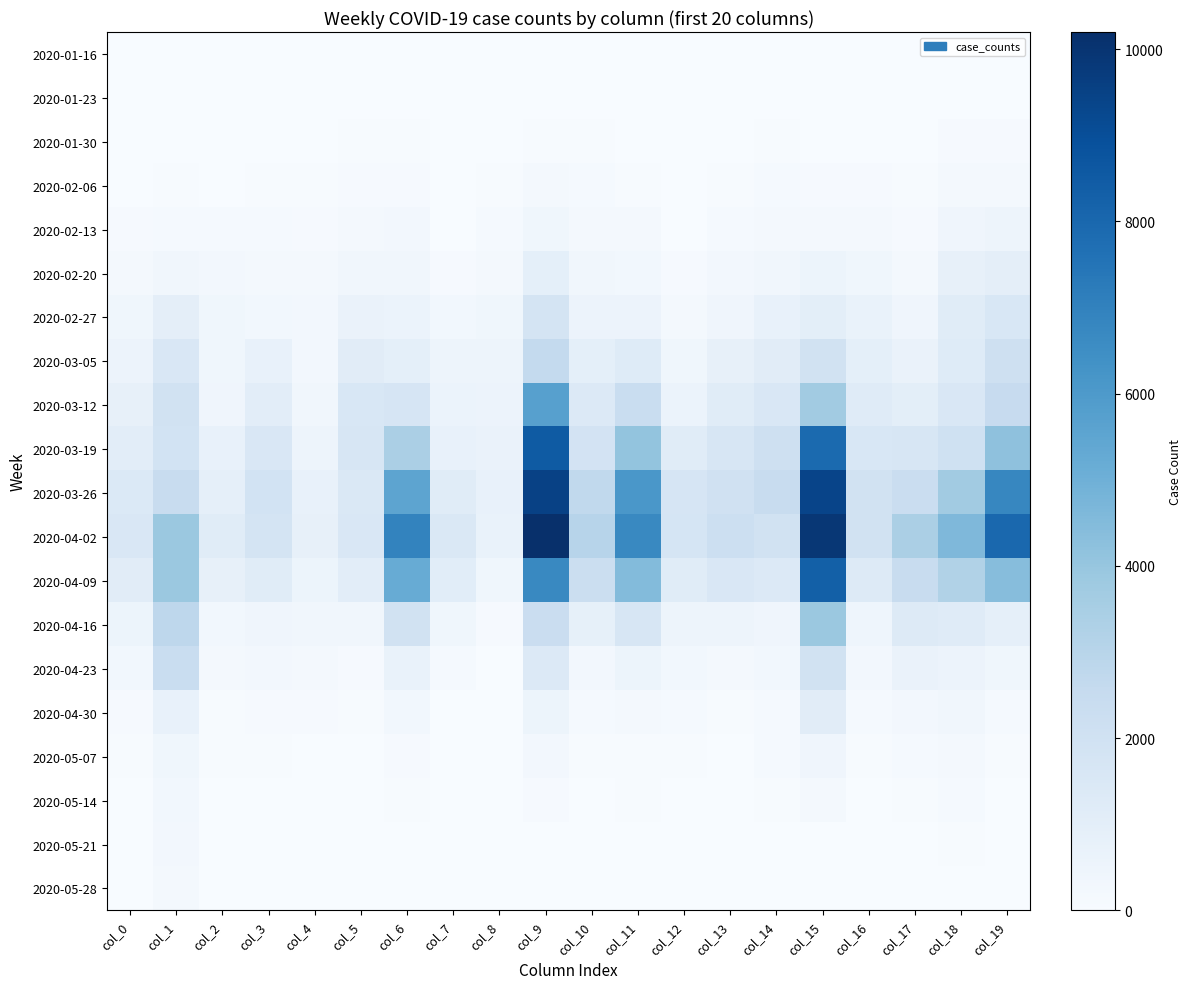

Reading left to right, extract all data points from this chart.

2020-01-16: col_0=0	col_1=0	col_2=0	col_3=0	col_4=0	col_5=0	col_6=0	col_7=0	col_8=0	col_9=0	col_10=0	col_11=0	col_12=0	col_13=0	col_14=0	col_15=0	col_16=0	col_17=0	col_18=0	col_19=0
2020-01-23: col_0=11	col_1=12	col_2=7	col_3=10	col_4=14	col_5=21	col_6=14	col_7=7	col_8=9	col_9=15	col_10=27	col_11=9	col_12=12	col_13=7	col_14=20	col_15=11	col_16=7	col_17=8	col_18=25	col_19=23
2020-01-30: col_0=23	col_1=28	col_2=22	col_3=27	col_4=25	col_5=54	col_6=48	col_7=10	col_8=26	col_9=71	col_10=61	col_11=30	col_12=16	col_13=23	col_14=52	col_15=36	col_16=28	col_17=20	col_18=100	col_19=88
2020-02-06: col_0=37	col_1=45	col_2=38	col_3=62	col_4=68	col_5=100	col_6=117	col_7=17	col_8=54	col_9=173	col_10=143	col_11=60	col_12=20	col_13=63	col_14=127	col_15=85	col_16=110	col_17=49	col_18=192	col_19=196
2020-02-13: col_0=115	col_1=141	col_2=120	col_3=131	col_4=112	col_5=167	col_6=260	col_7=38	col_8=126	col_9=380	col_10=221	col_11=163	col_12=37	col_13=155	col_14=190	col_15=196	col_16=228	col_17=99	col_18=430	col_19=490
2020-02-20: col_0=216	col_1=330	col_2=240	col_3=183	col_4=198	col_5=320	col_6=340	col_7=119	col_8=239	col_9=930	col_10=320	col_11=280	col_12=87	col_13=240	col_14=340	col_15=520	col_16=380	col_17=179	col_18=800	col_19=960
2020-02-27: col_0=390	col_1=970	col_2=380	col_3=310	col_4=240	col_5=670	col_6=600	col_7=280	col_8=390	col_9=1820	col_10=560	col_11=580	col_12=189	col_13=400	col_14=720	col_15=1010	col_16=690	col_17=410	col_18=1170	col_19=1570
2020-03-05: col_0=570	col_1=1530	col_2=390	col_3=770	col_4=240	col_5=1150	col_6=930	col_7=500	col_8=500	col_9=2600	col_10=930	col_11=1270	col_12=380	col_13=820	col_14=1120	col_15=1920	col_16=930	col_17=670	col_18=1250	col_19=2150
2020-03-12: col_0=830	col_1=1950	col_2=420	col_3=1070	col_4=320	col_5=1560	col_6=1690	col_7=620	col_8=580	col_9=5700	col_10=1370	col_11=2370	col_12=630	col_13=1180	col_14=1540	col_15=3700	col_16=1230	col_17=1010	col_18=1520	col_19=2500
2020-03-19: col_0=1060	col_1=1900	col_2=720	col_3=1530	col_4=500	col_5=1630	col_6=3400	col_7=780	col_8=660	col_9=8500	col_10=1850	col_11=4100	col_12=1170	col_13=1600	col_14=2080	col_15=7900	col_16=1570	col_17=1610	col_18=2050	col_19=4200
2020-03-26: col_0=1430	col_1=2460	col_2=900	col_3=1880	col_4=720	col_5=1490	col_6=5500	col_7=1160	col_8=780	col_9=9500	col_10=2700	col_11=6100	col_12=1710	col_13=2020	col_14=2420	col_15=9400	col_16=1970	col_17=2320	col_18=3700	col_19=6800
2020-04-02: col_0=1550	col_1=3900	col_2=1170	col_3=1770	col_4=800	col_5=1550	col_6=6900	col_7=1450	col_8=680	col_9=10200	col_10=3000	col_11=6700	col_12=1720	col_13=2200	col_14=1930	col_15=9900	col_16=1930	col_17=3400	col_18=4600	col_19=8000
2020-04-09: col_0=1150	col_1=3900	col_2=810	col_3=1190	col_4=540	col_5=1050	col_6=5200	col_7=1110	col_8=390	col_9=6700	col_10=2260	col_11=4500	col_12=1170	col_13=1530	col_14=1390	col_15=8300	col_16=1300	col_17=2450	col_18=3200	col_19=4400
2020-04-16: col_0=550	col_1=2800	col_2=290	col_3=420	col_4=340	col_5=330	col_6=1930	col_7=370	col_8=95	col_9=2340	col_10=870	col_11=1630	col_12=480	col_13=490	col_14=420	col_15=3900	col_16=460	col_17=1290	col_18=1200	col_19=880
2020-04-23: col_0=290	col_1=2360	col_2=182	col_3=260	col_4=202	col_5=116	col_6=690	col_7=145	col_8=23	col_9=1370	col_10=270	col_11=530	col_12=290	col_13=217	col_14=280	col_15=1930	col_16=245	col_17=640	col_18=560	col_19=370
2020-04-30: col_0=106	col_1=720	col_2=68	col_3=82	col_4=102	col_5=49	col_6=280	col_7=35	col_8=14	col_9=520	col_10=133	col_11=181	col_12=157	col_13=44	col_14=128	col_15=1150	col_16=120	col_17=270	col_18=320	col_19=141
2020-05-07: col_0=51	col_1=380	col_2=40	col_3=44	col_4=21	col_5=24	col_6=98	col_7=23	col_8=5	col_9=270	col_10=63	col_11=79	col_12=44	col_13=25	col_14=120	col_15=420	col_16=49	col_17=120	col_18=218	col_19=52
2020-05-14: col_0=20	col_1=310	col_2=15	col_3=10	col_4=4	col_5=16	col_6=52	col_7=8	col_8=1	col_9=108	col_10=31	col_11=44	col_12=8	col_13=9	col_14=60	col_15=191	col_16=13	col_17=50	col_18=124	col_19=24
2020-05-21: col_0=9	col_1=270	col_2=3	col_3=2	col_4=1	col_5=11	col_6=20	col_7=5	col_8=0	col_9=31	col_10=15	col_11=28	col_12=0	col_13=6	col_14=28	col_15=33	col_16=2	col_17=18	col_18=53	col_19=17
2020-05-28: col_0=4	col_1=200	col_2=2	col_3=0	col_4=0	col_5=10	col_6=7	col_7=4	col_8=0	col_9=4	col_10=9	col_11=23	col_12=0	col_13=2	col_14=17	col_15=12	col_16=0	col_17=8	col_18=27	col_19=10